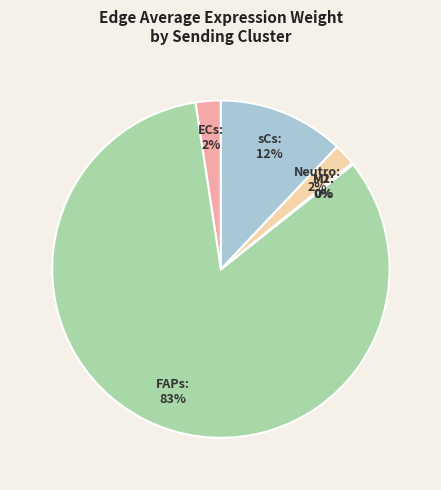

True or false: sCs accounts for 21% of the total.

False